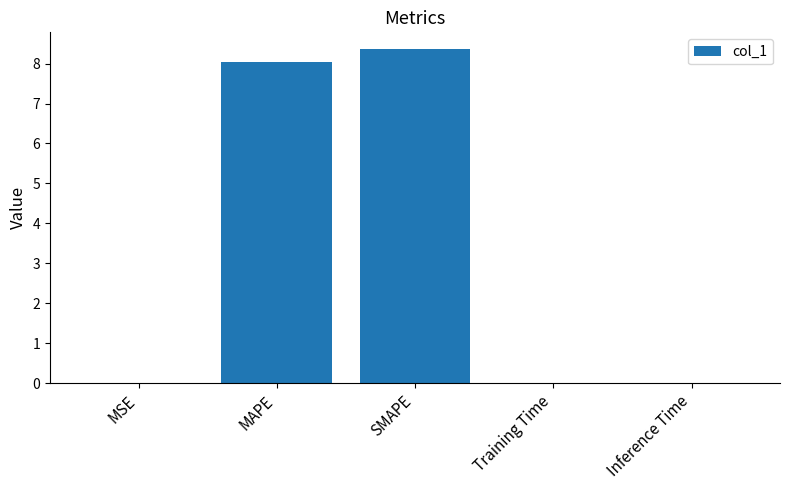

What is the maximum value shown in the chart?

8.4